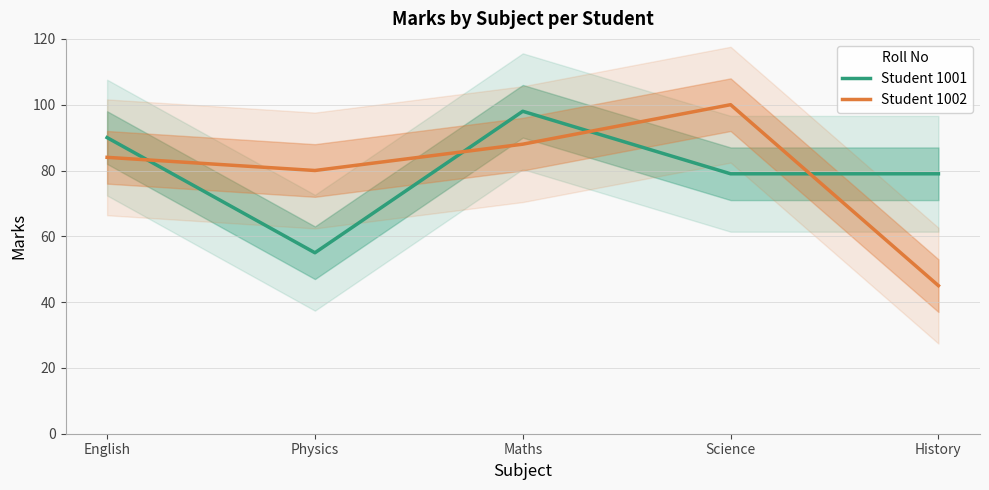

What is the minimum value shown in the chart?

45